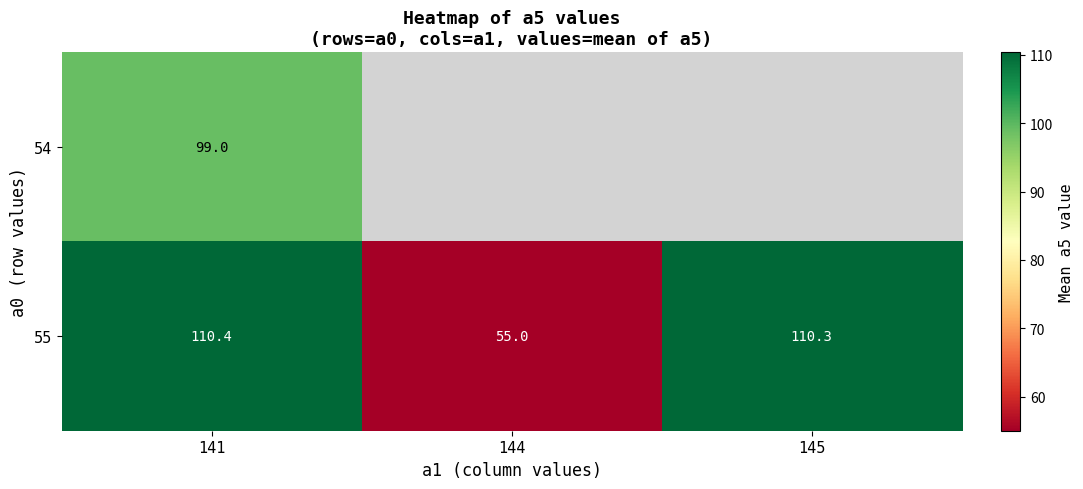

How many data points does each series have?

3